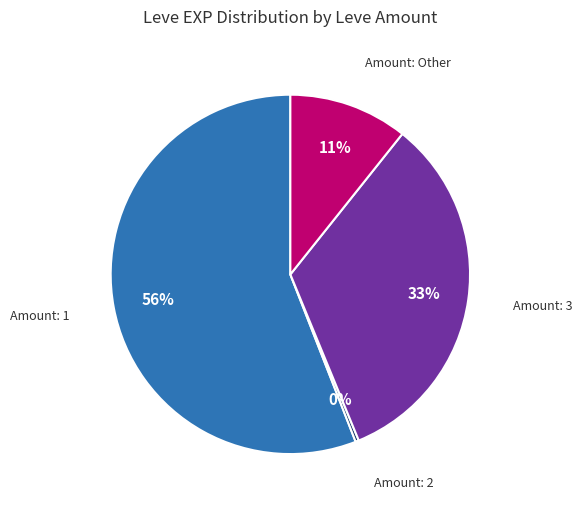

To the nearest percent, what is the difference between the largest and smallest slice percentages?

56%